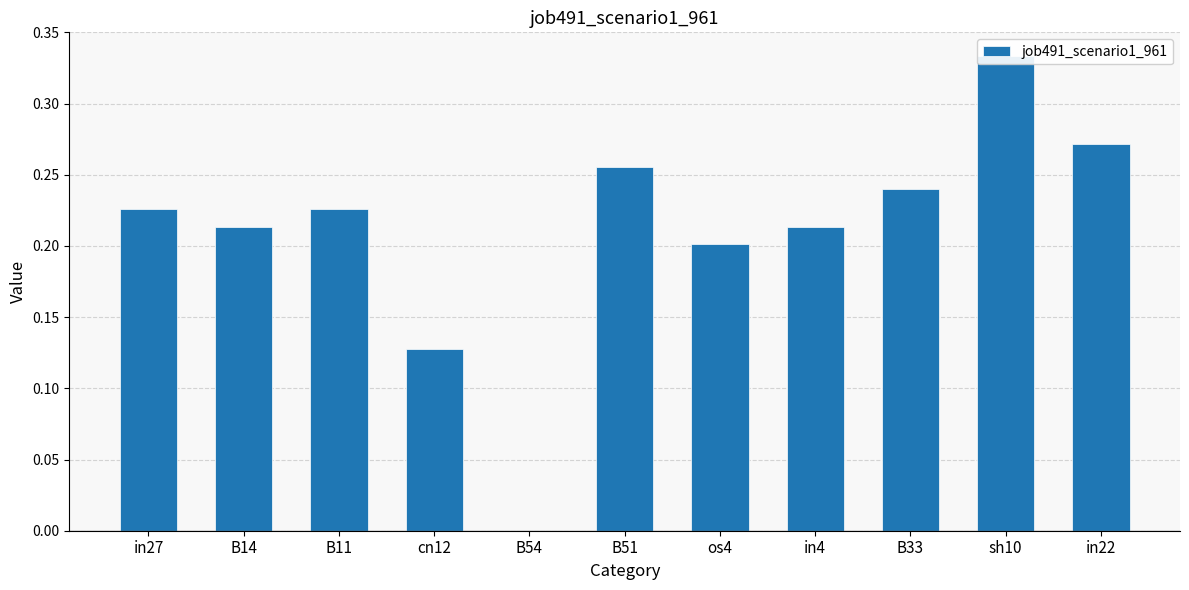

Reading left to right, extract all data points from this chart.

0.2	0.2	0.2	0.1	0.0	0.3	0.2	0.2	0.2	0.3	0.3